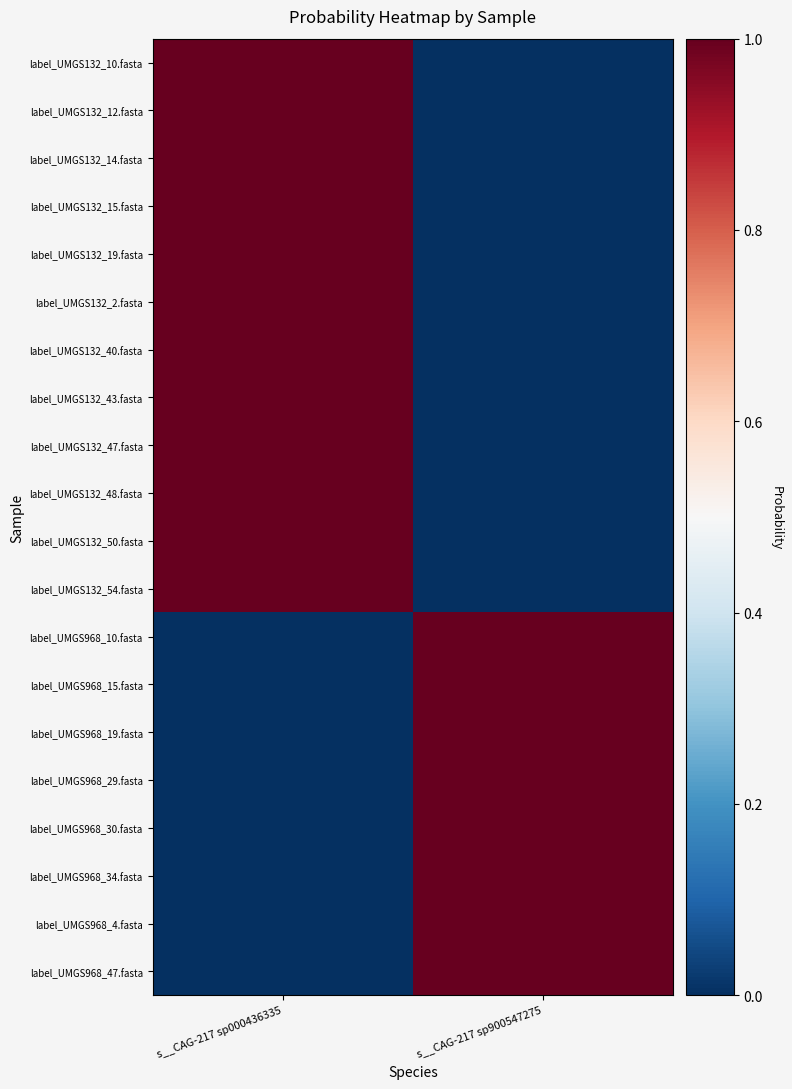

Which series has the largest total across all categories?

label_UMGS132_10.fasta